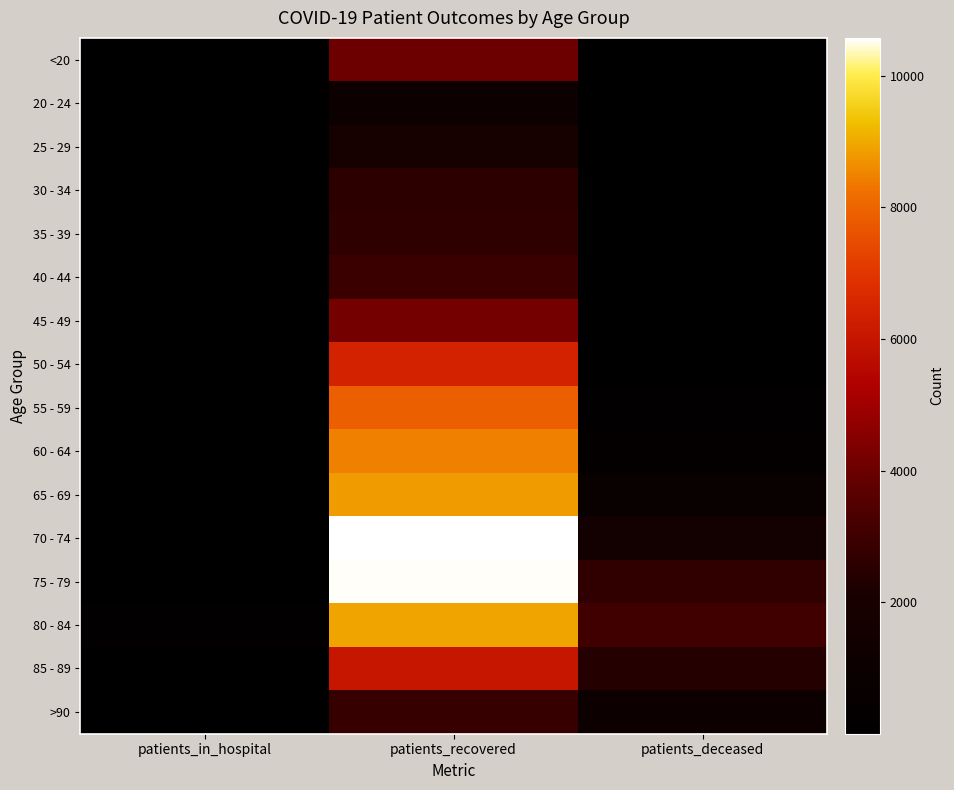

Reading left to right, extract all data points from this chart.

<20: patients_in_hospital=85	patients_recovered=4022	patients_deceased=16
20 - 24: patients_in_hospital=8	patients_recovered=1107	patients_deceased=3
25 - 29: patients_in_hospital=16	patients_recovered=1885	patients_deceased=3
30 - 34: patients_in_hospital=16	patients_recovered=2592	patients_deceased=15
35 - 39: patients_in_hospital=12	patients_recovered=2634	patients_deceased=17
40 - 44: patients_in_hospital=16	patients_recovered=2897	patients_deceased=22
45 - 49: patients_in_hospital=20	patients_recovered=4190	patients_deceased=45
50 - 54: patients_in_hospital=40	patients_recovered=6423	patients_deceased=115
55 - 59: patients_in_hospital=54	patients_recovered=7889	patients_deceased=203
60 - 64: patients_in_hospital=71	patients_recovered=8488	patients_deceased=402
65 - 69: patients_in_hospital=93	patients_recovered=8838	patients_deceased=784
70 - 74: patients_in_hospital=149	patients_recovered=10574	patients_deceased=1582
75 - 79: patients_in_hospital=165	patients_recovered=10543	patients_deceased=2665
80 - 84: patients_in_hospital=173	patients_recovered=8927	patients_deceased=3079
85 - 89: patients_in_hospital=116	patients_recovered=6013	patients_deceased=2358
>90: patients_in_hospital=74	patients_recovered=2851	patients_deceased=1100